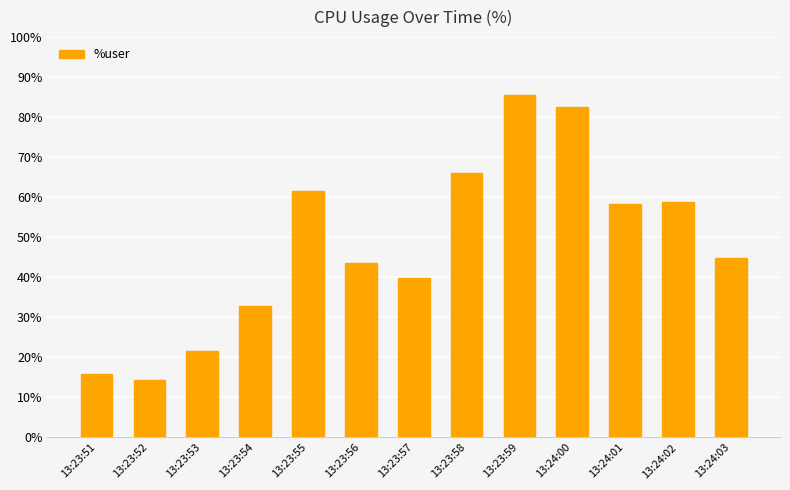

Count the number of data series in this chart.

1